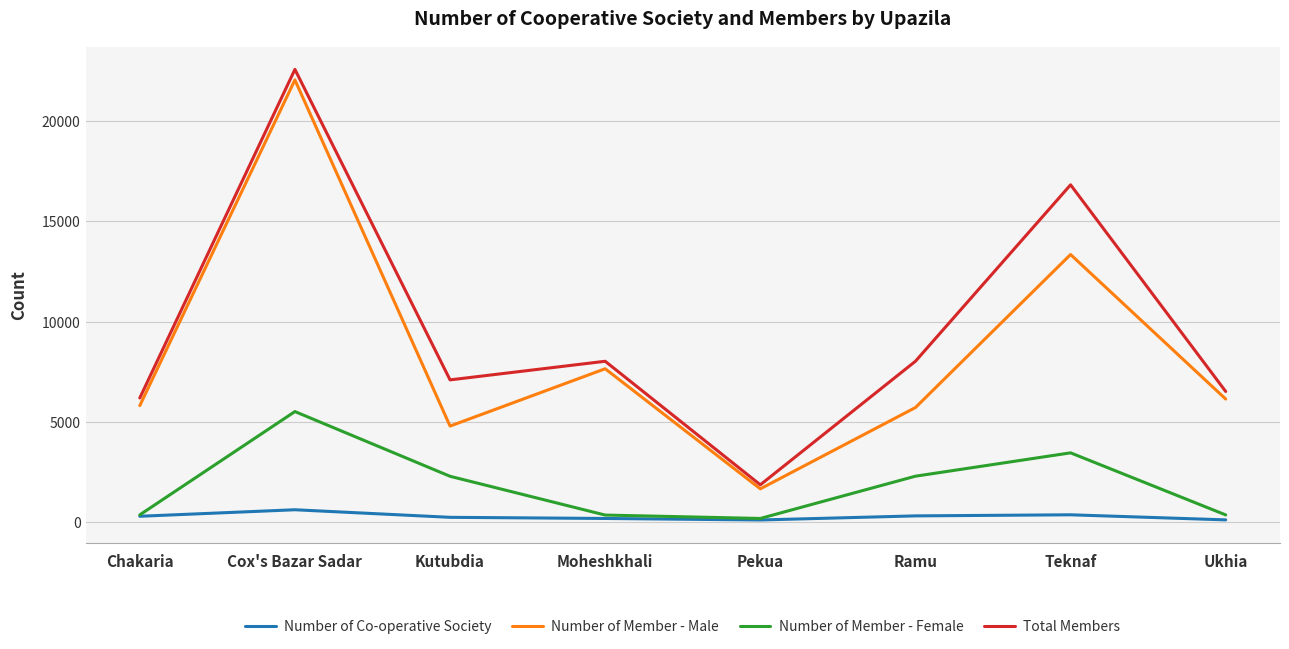

Rank the series at Ramu from lowest to highest value.

Number of Co-operative Society, Number of Member - Female, Number of Member - Male, Total Members